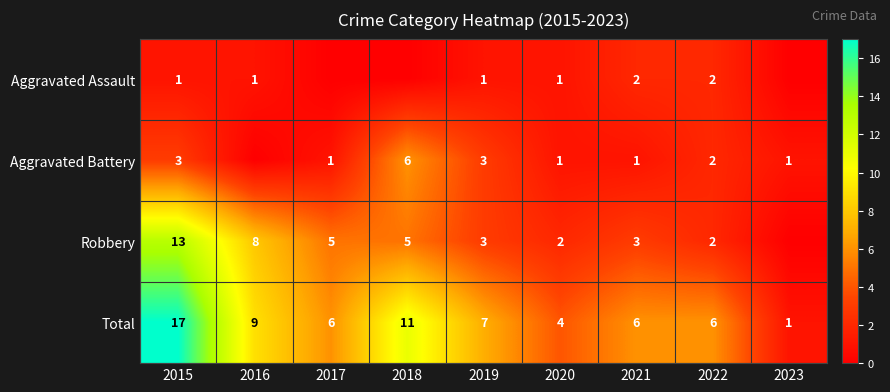

What is the difference between the second highest and second lowest values in the Total series?

7